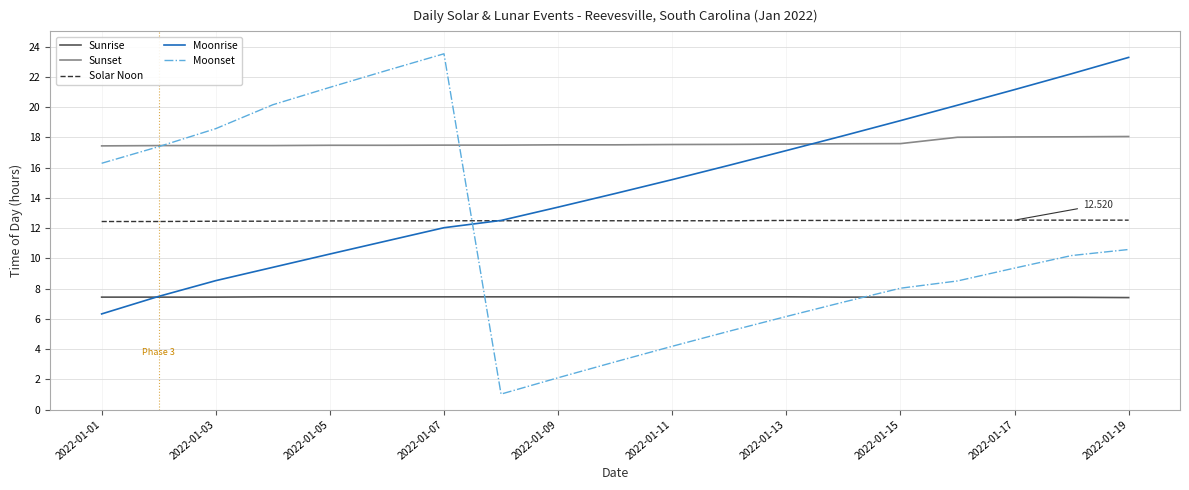

How many series are shown in this chart?

5